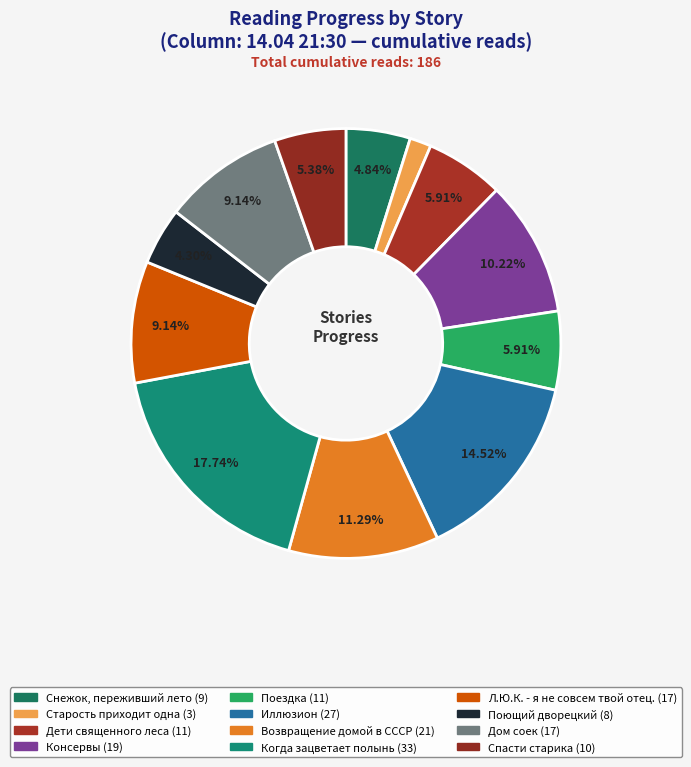

How many segments does this pie chart have?

12